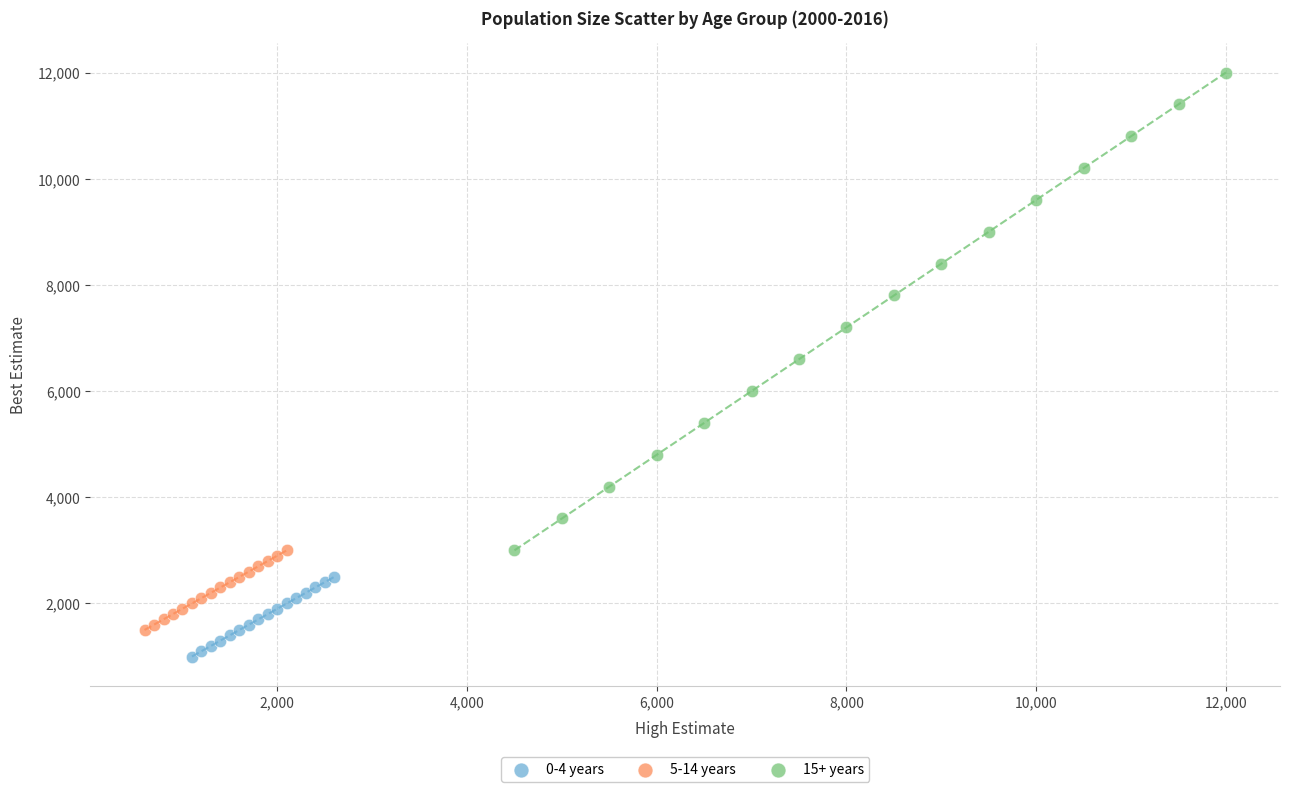

Which series reaches the maximum Y coordinate?

15+ years